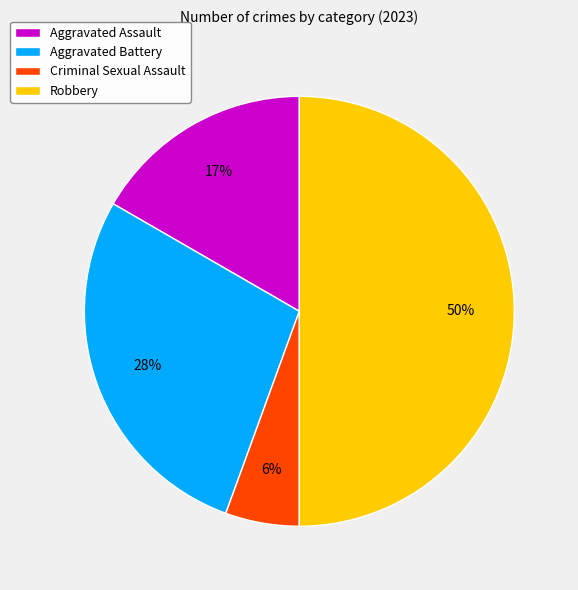

Is it true that Criminal Sexual Assault is 6% of the pie?

True